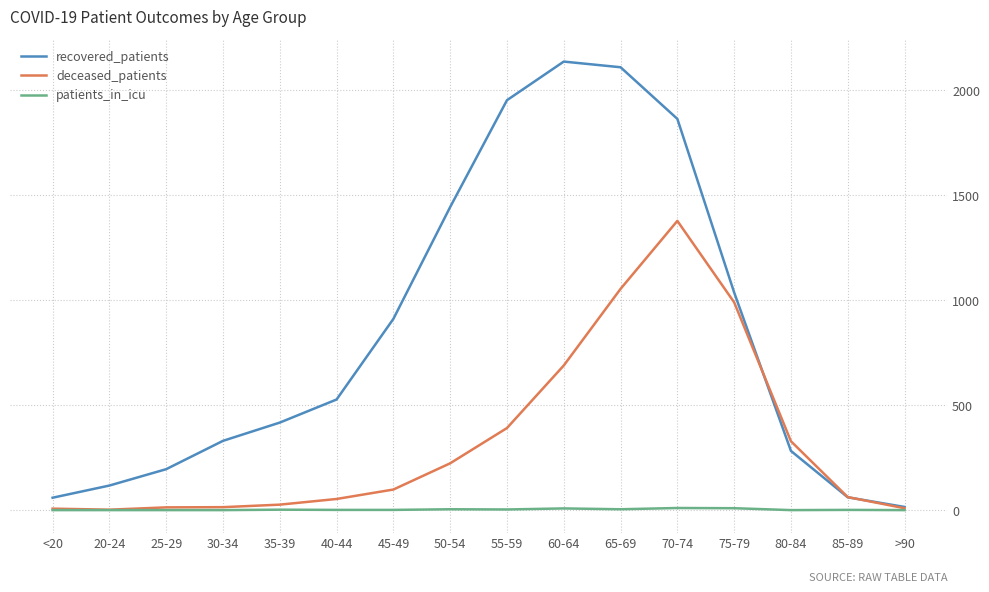

Which series has the widest spread of values?

recovered_patients